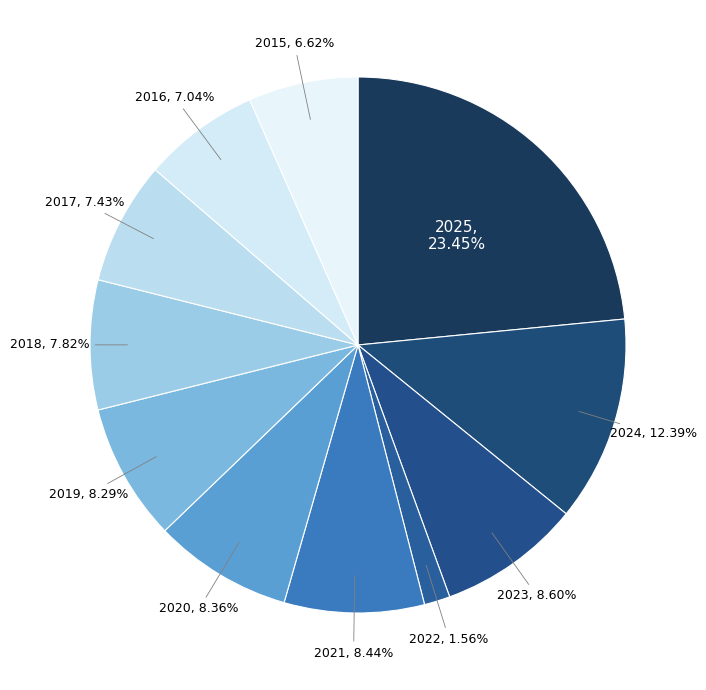

Which slice is the largest?

2025